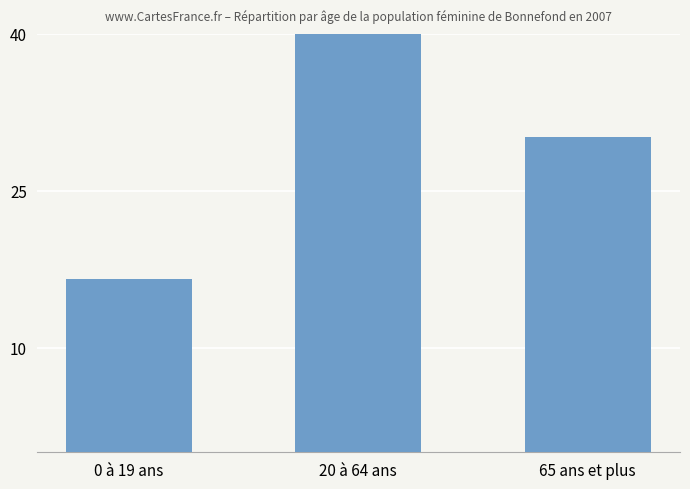

The value at 65 ans et plus is 6.5. True or false?

False